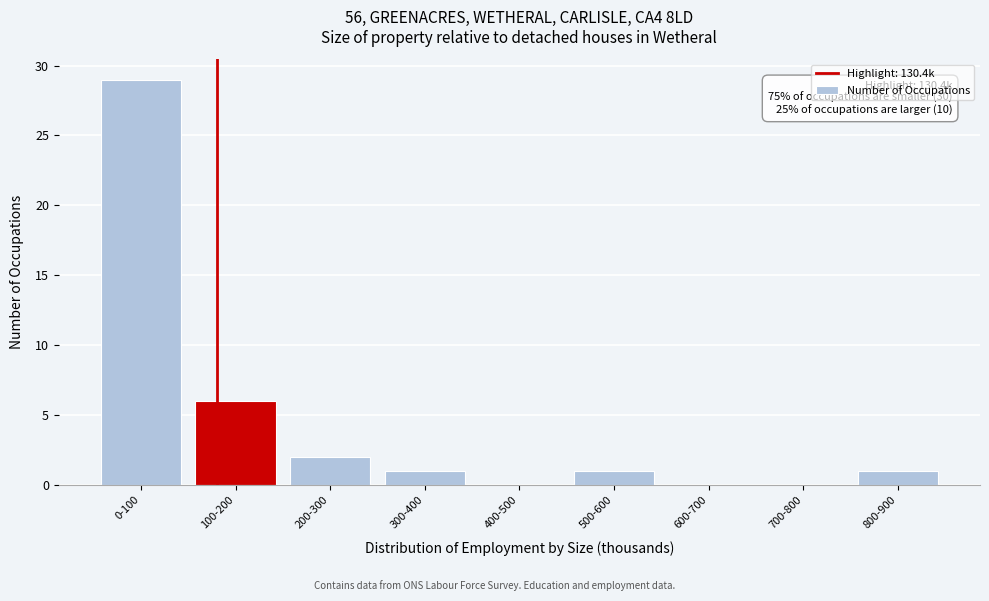

Reading left to right, transcribe all the data shown in this chart.

0-100=29	100-200=6	200-300=2	300-400=1	400-500=0	500-600=1	600-700=0	700-800=0	800-900=1